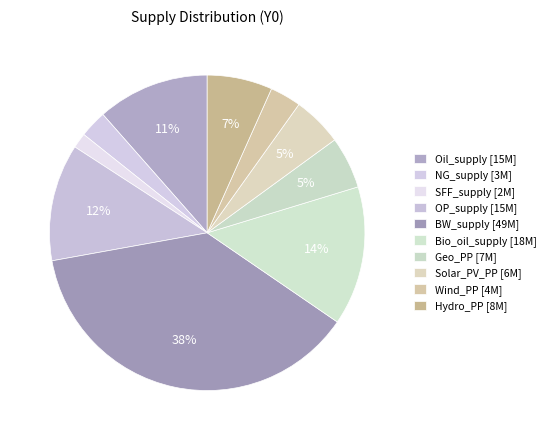

Between Geo_PP and Wind_PP, which is larger?

Geo_PP